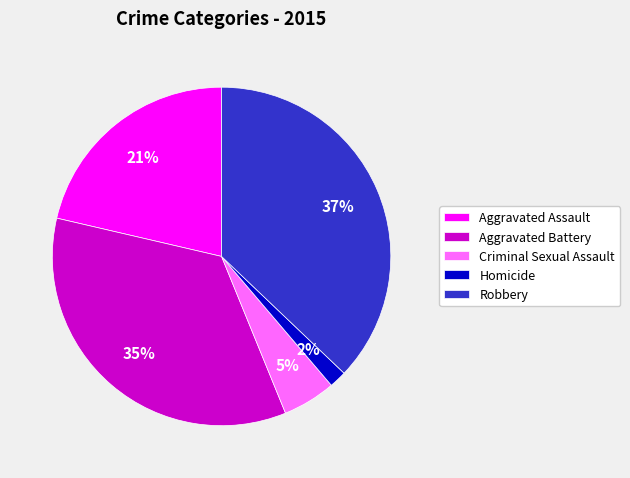

Is the sum of Aggravated Assault and Robbery greater than half?

Yes